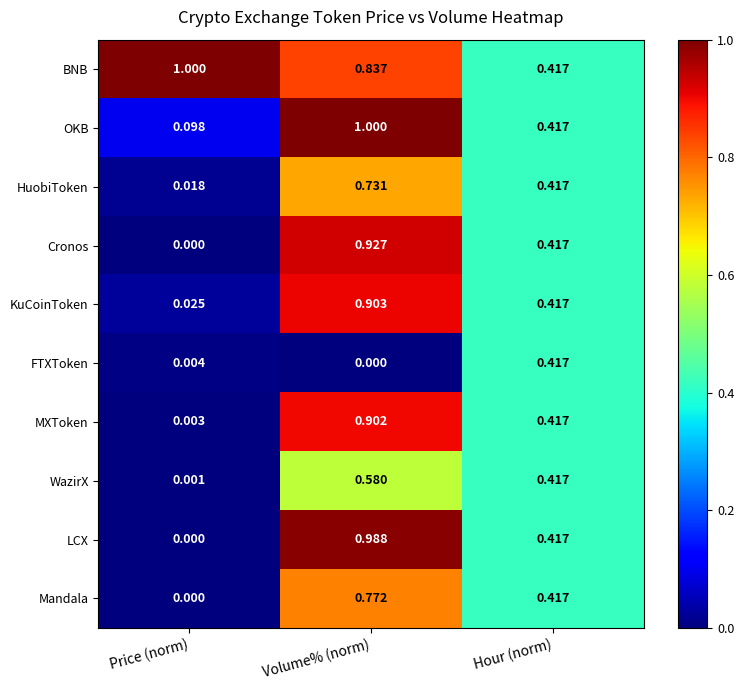

At which label does KuCoinToken reach its minimum?

Price (norm)